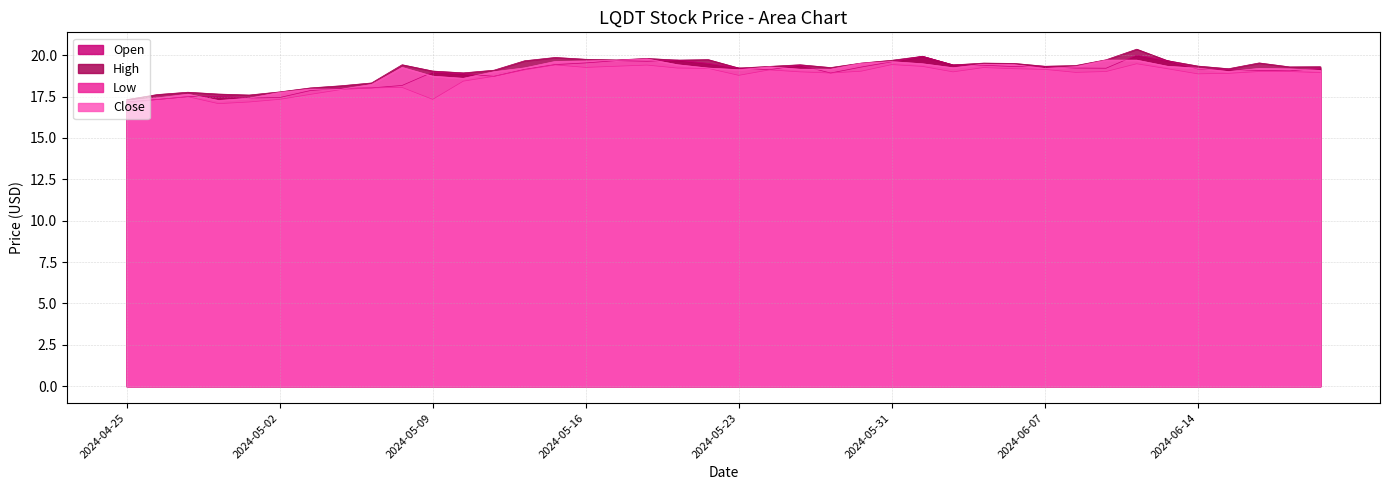

What is the total value across all series at 2024-06-18?

76.8